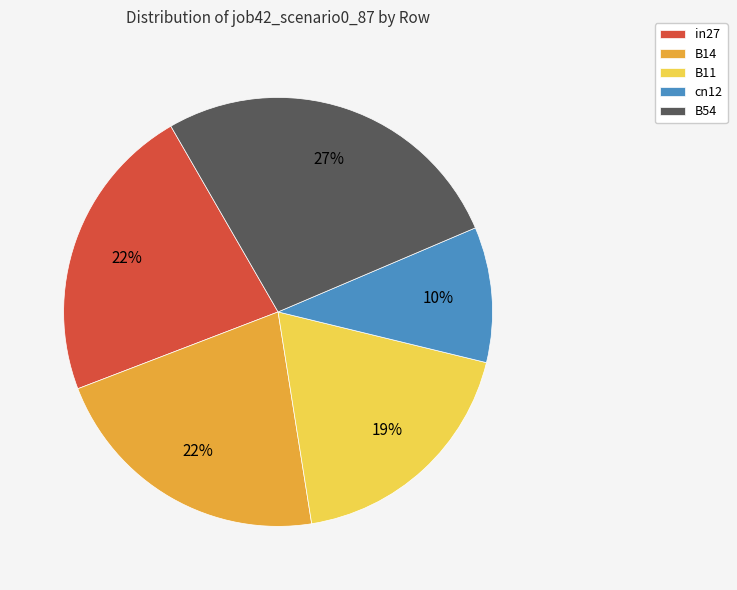

To the nearest percent, what is the combined percentage of B54 and in27?

49%